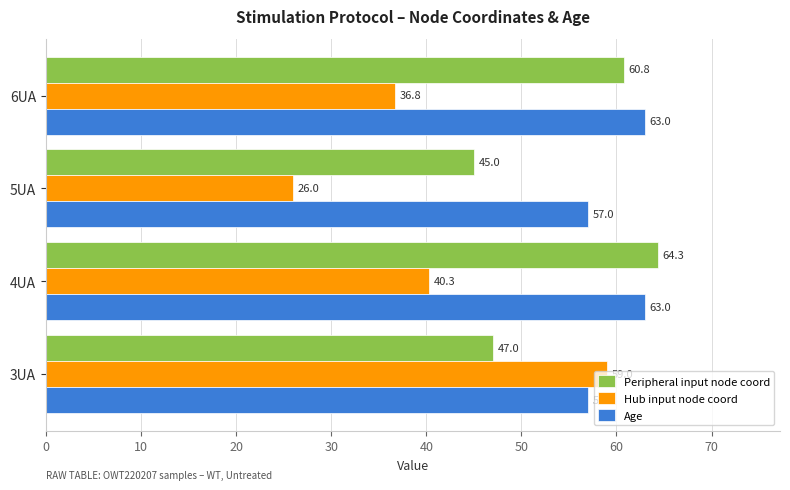

Which category has the highest value in the Peripheral input node coord series?

4UA